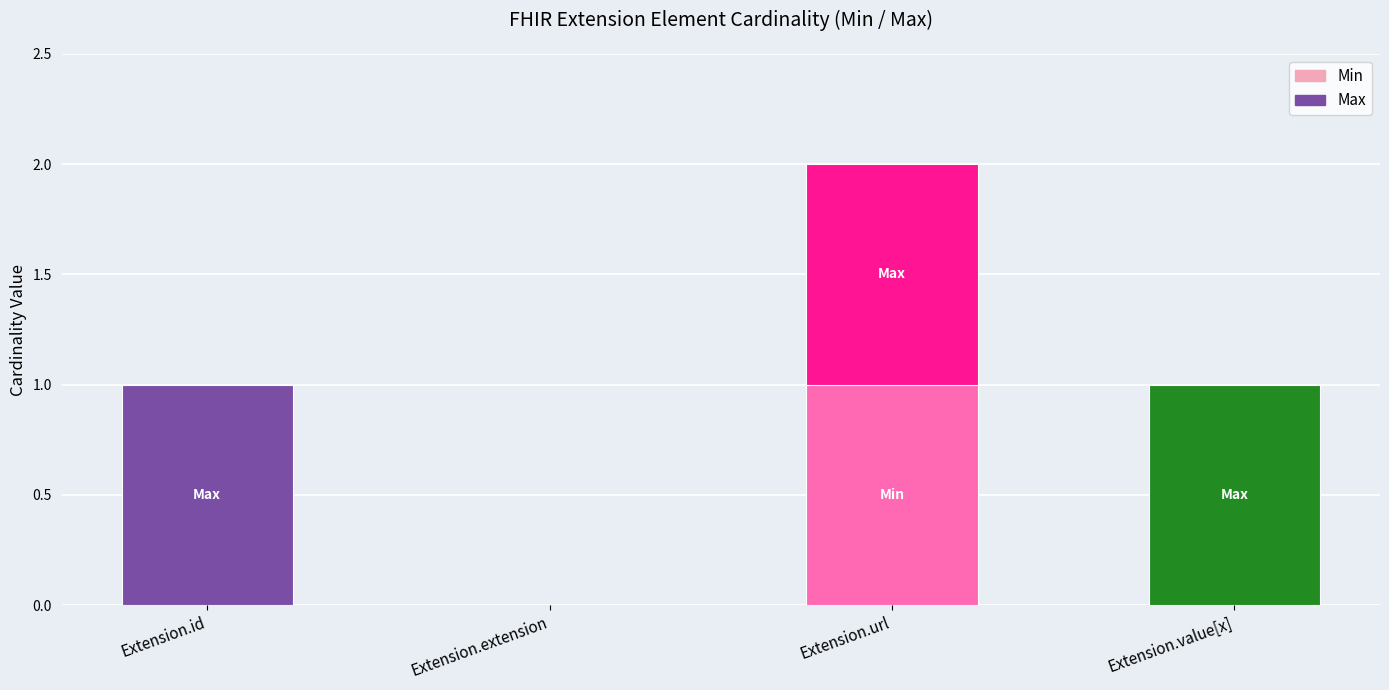

The Min series shows 2 at Extension.url. True or false?

False